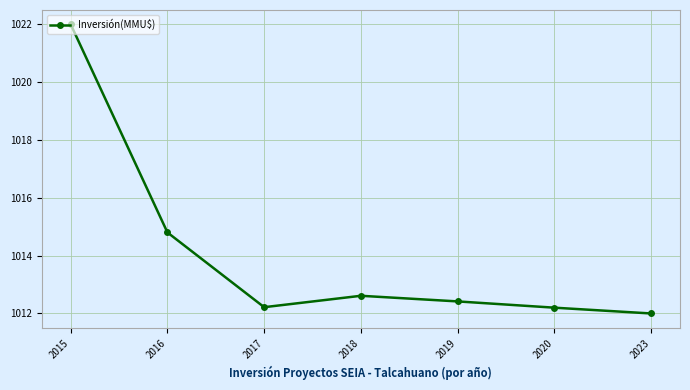

Reading left to right, extract all data points from this chart.

2015=1022.0	2016=1014.8	2017=1012.2	2018=1012.6	2019=1012.4	2020=1012.2	2023=1012.0